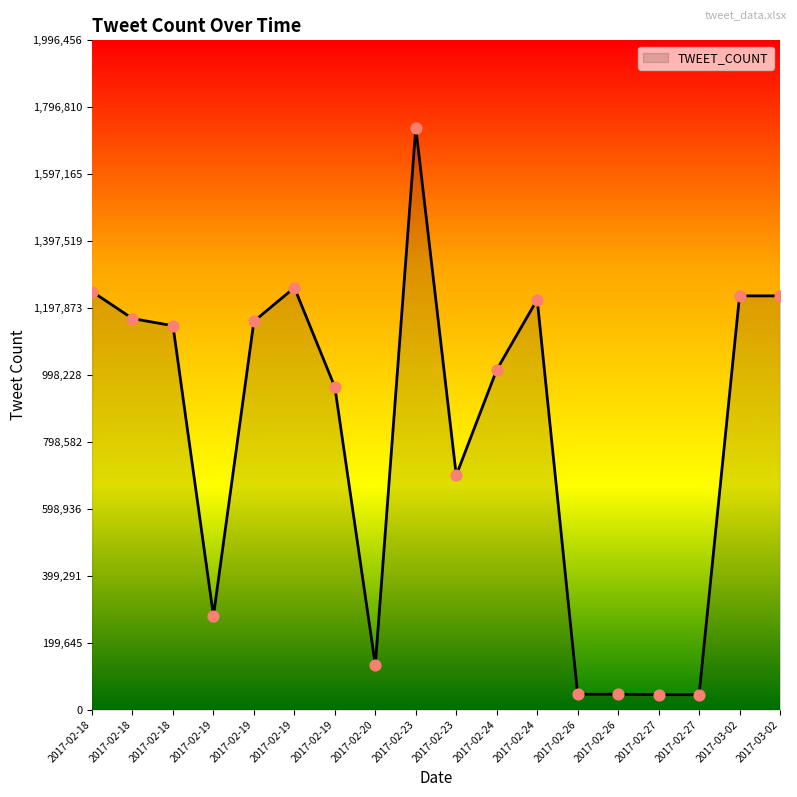

Between 2017-03-02 and 2017-02-23, which is larger?

2017-02-23